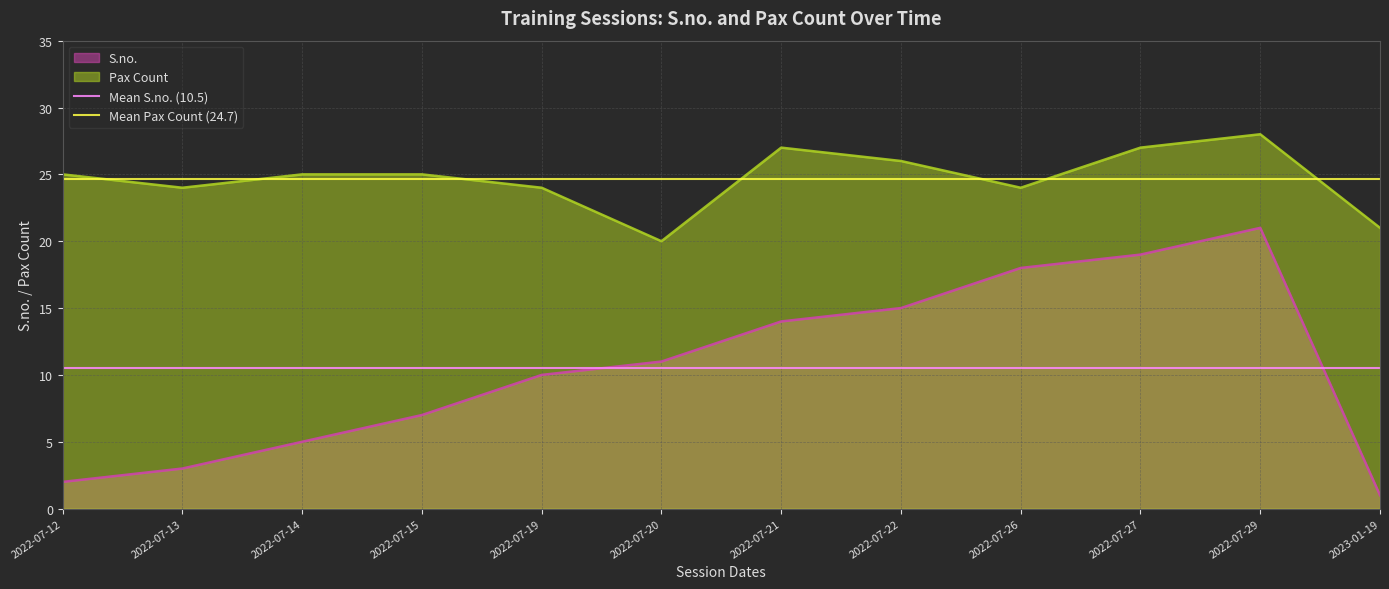

True or false: Mean S.no. (10.5) and Mean Pax Count (24.7) intersect in this chart.

False